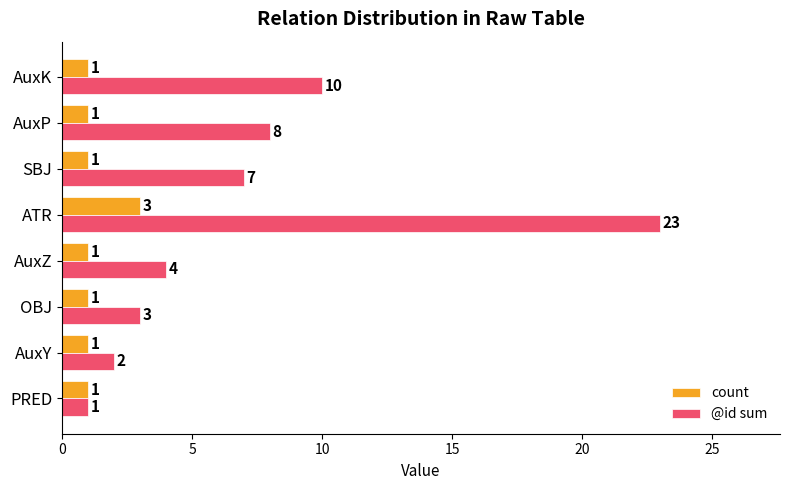

Which series has the largest total across all categories?

@id sum